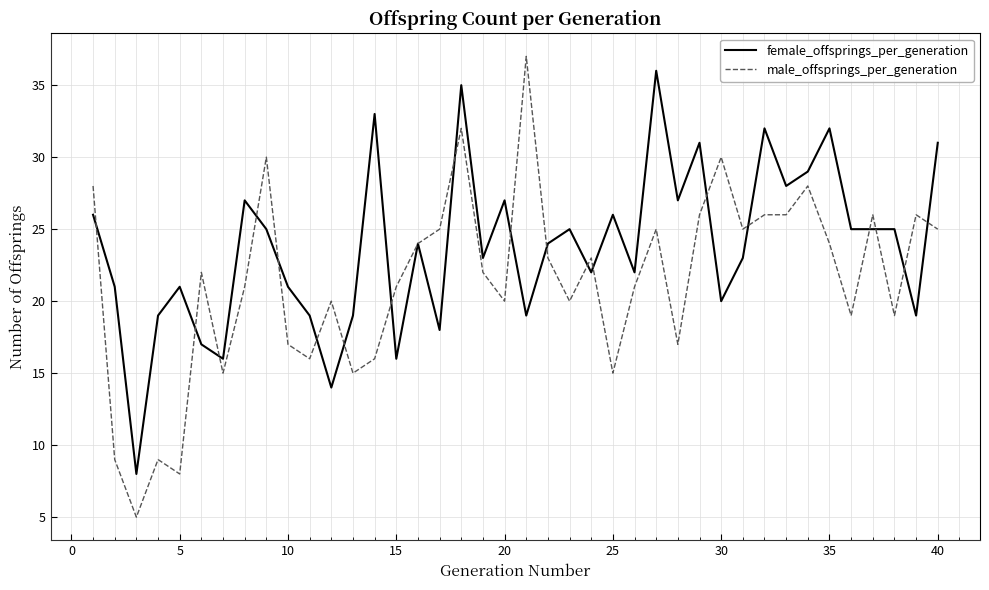

What is the maximum value shown in the chart?

37